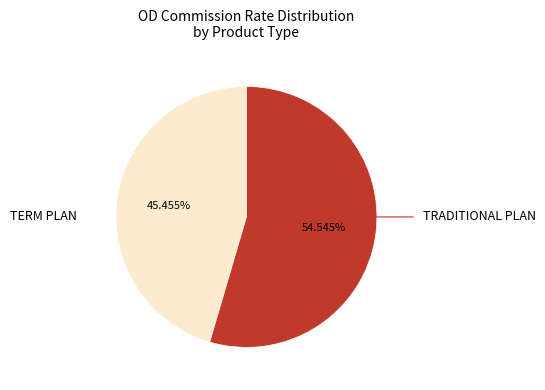

How many slices are in this pie chart?

2